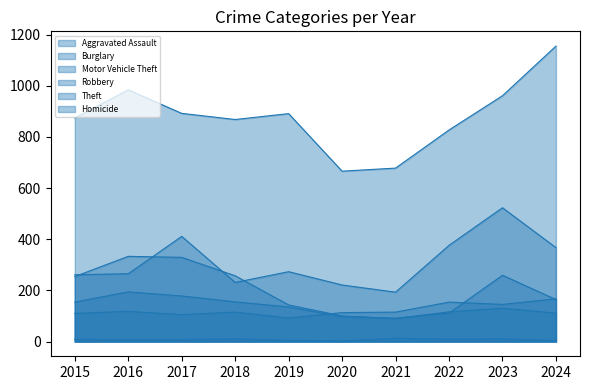

True or false: Homicide and Burglary cross at least once.

False